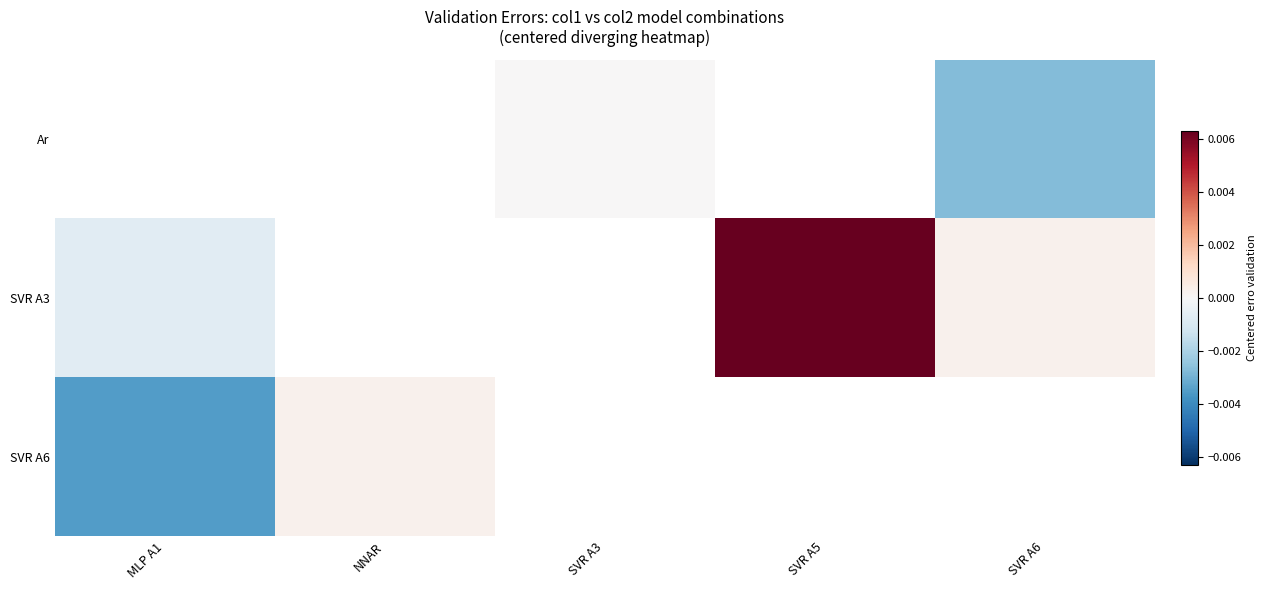

The Ar series shows -0.0 at SVR A6. True or false?

False